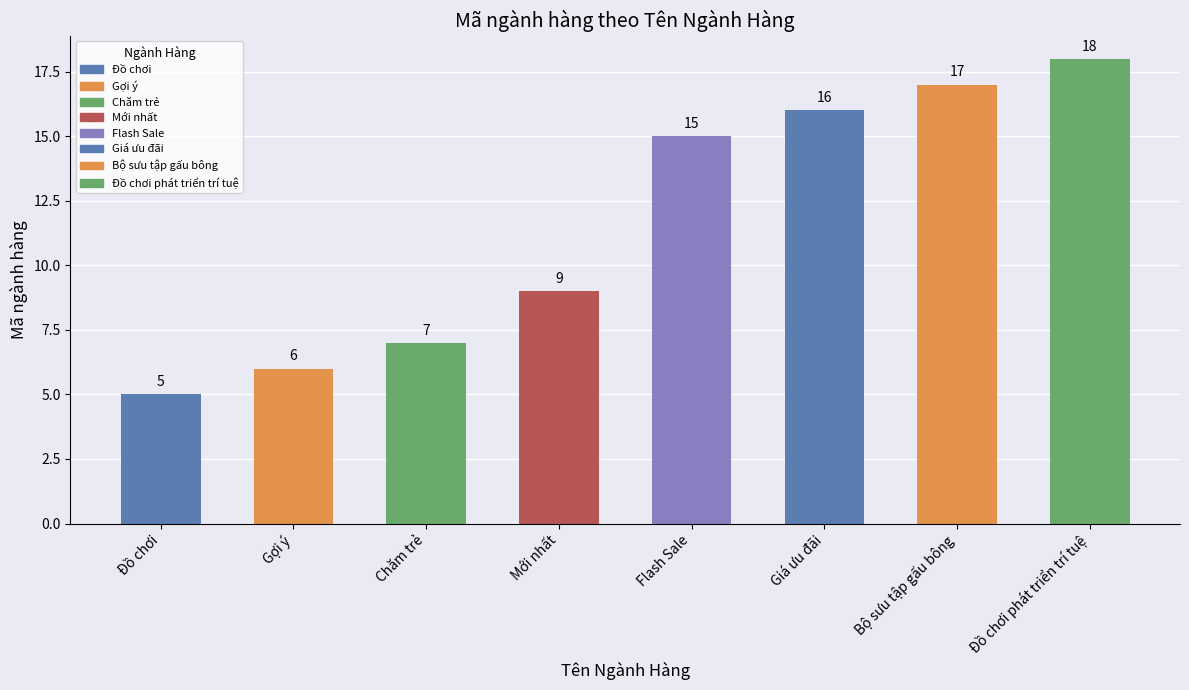

What is the label of the 4th bar from the left?

Mới nhất